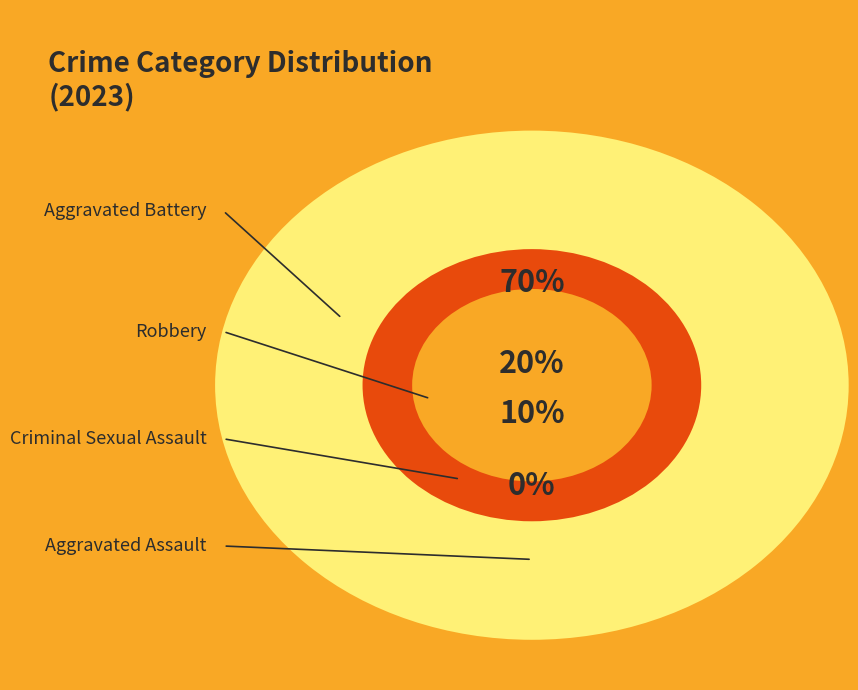

To the nearest percent, what is the difference between the largest and smallest slice percentages?

70%